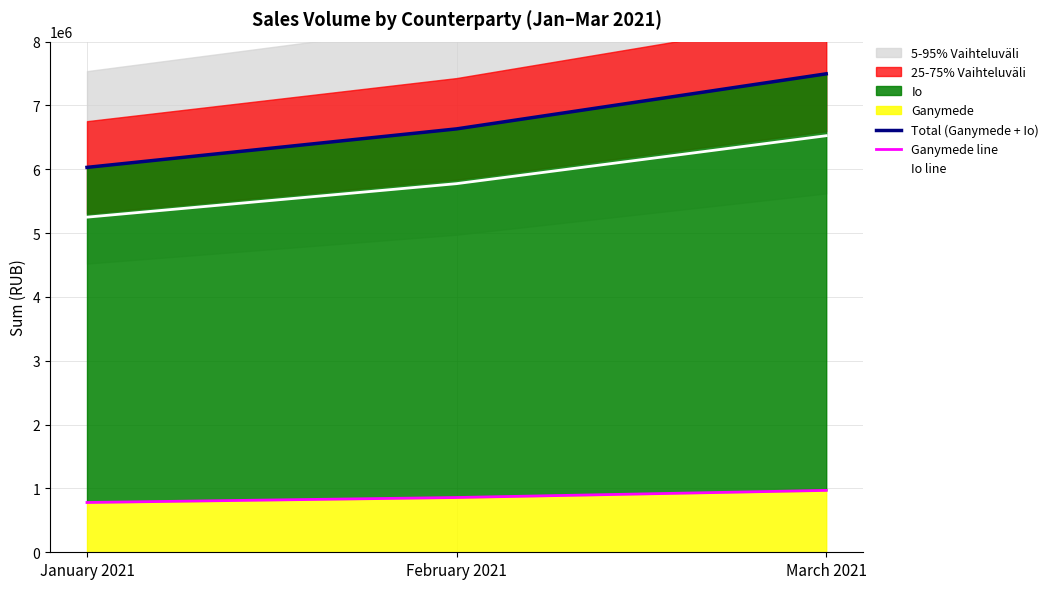

At which label does Total (Ganymede + Io) first exceed 6633000?

March 2021